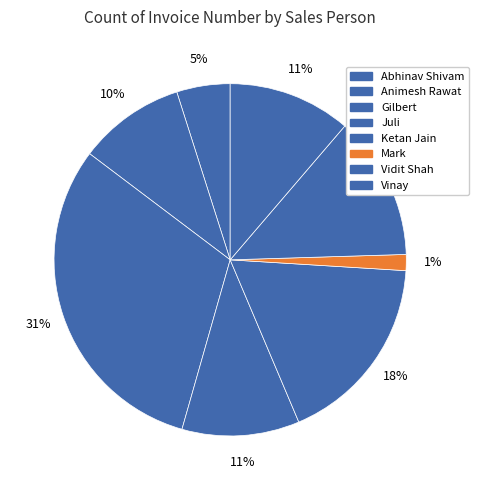

Count the number of slices in the pie.

8